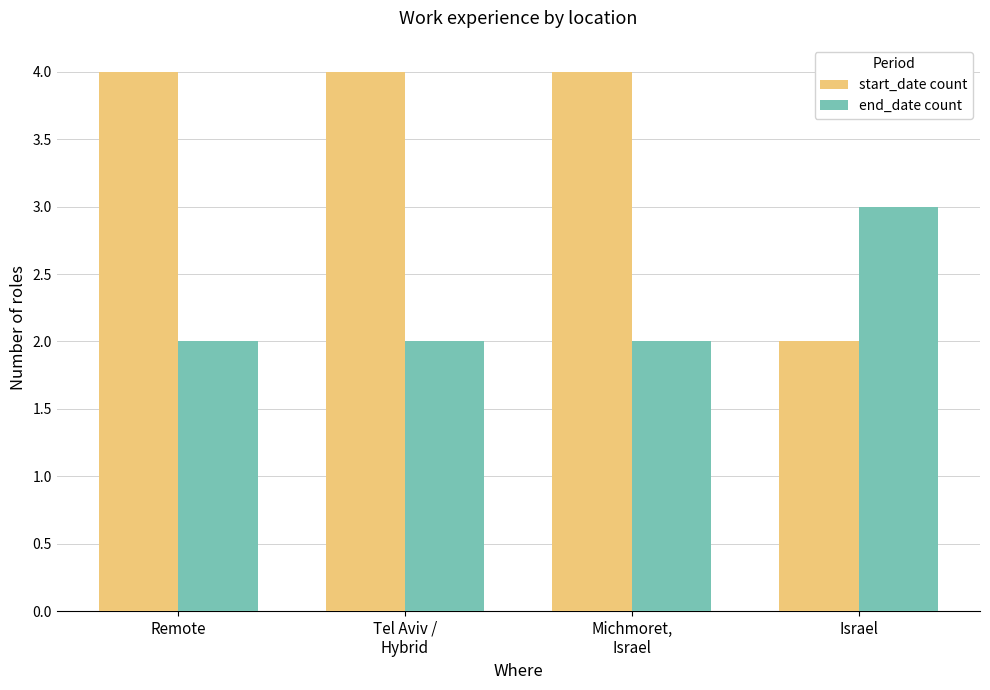

Reading left to right, list all the values displayed in this chart.

start_date count: Remote=4	Tel Aviv /
Hybrid=4	Michmoret,
Israel=4	Israel=2
end_date count: Remote=2	Tel Aviv /
Hybrid=2	Michmoret,
Israel=2	Israel=3